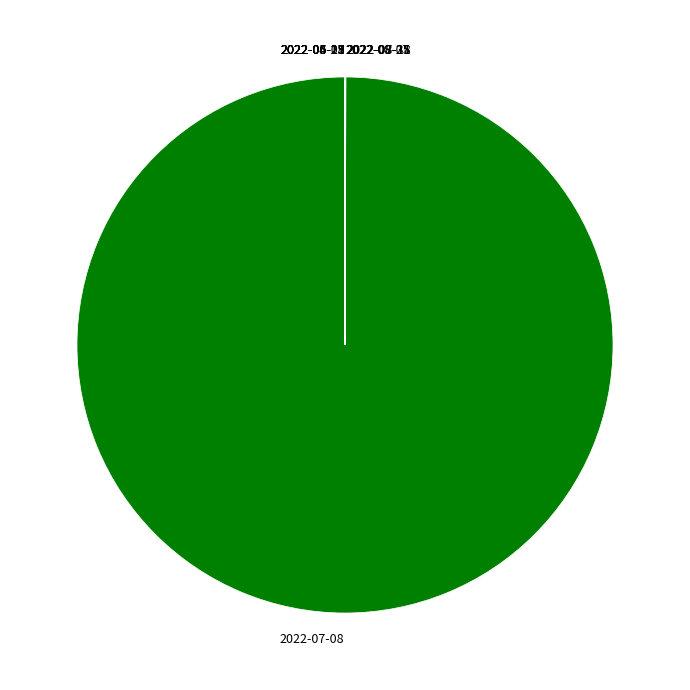

Is there a majority slice in this chart?

Yes